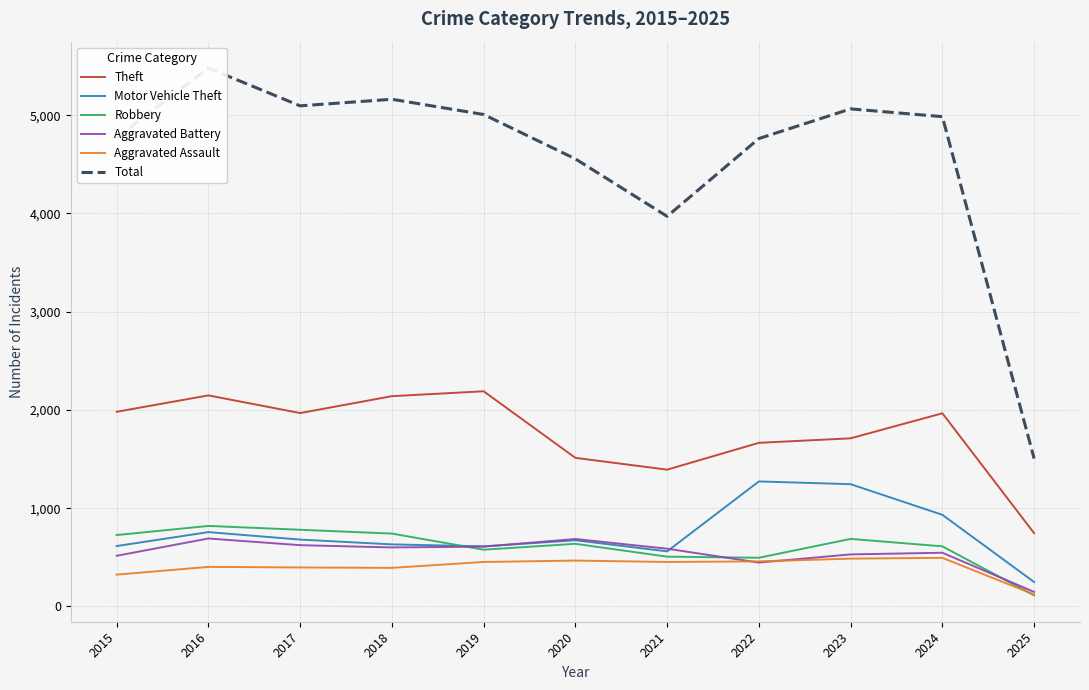

What is the average value of the Robbery series?

608